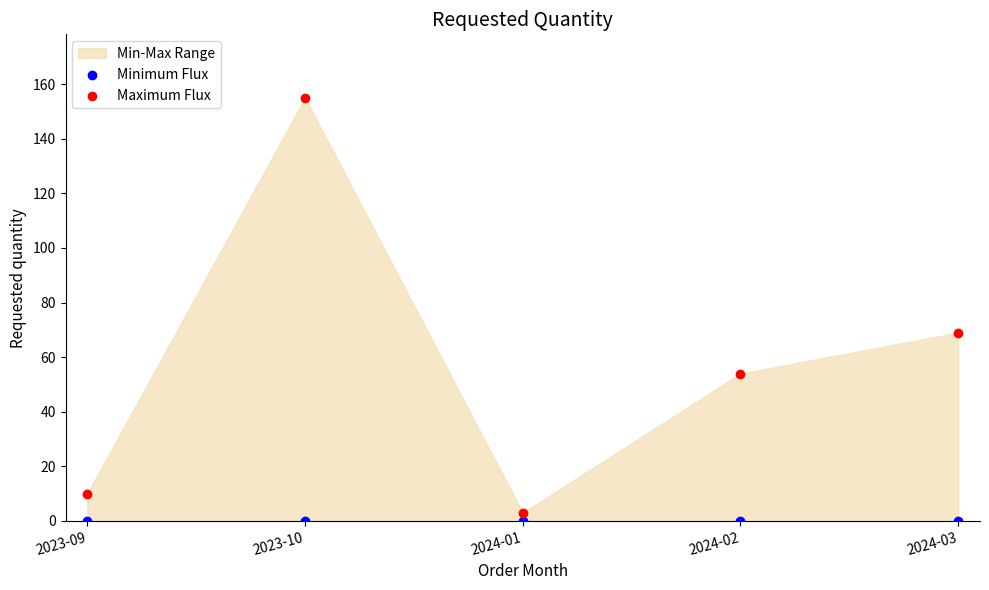

Across all data points, what is the average Y value?

29